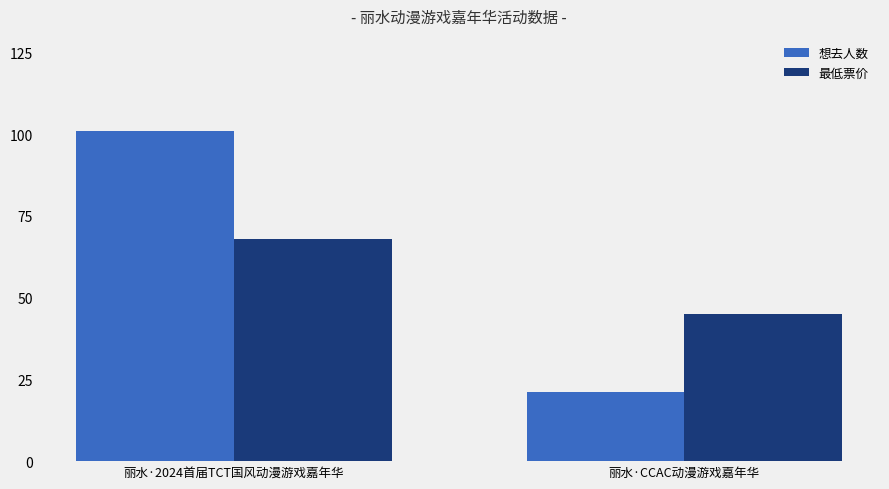

List the labels in order of 想去人数 value, largest first.

丽水·2024首届TCT国风动漫游戏嘉年华, 丽水·CCAC动漫游戏嘉年华